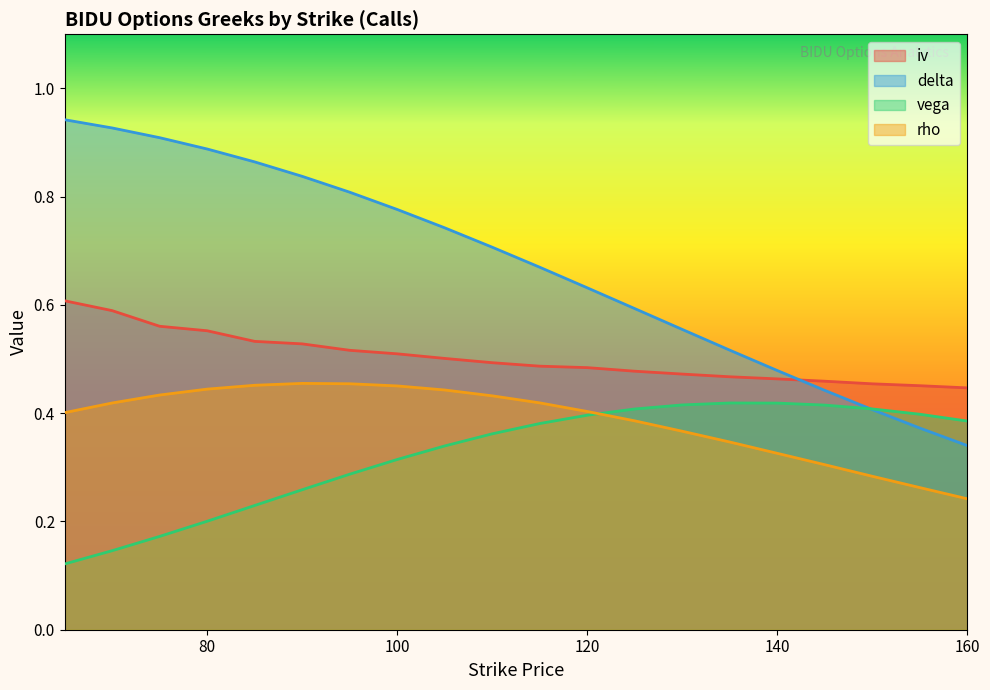

The vega series shows 0.2 at 160. True or false?

False